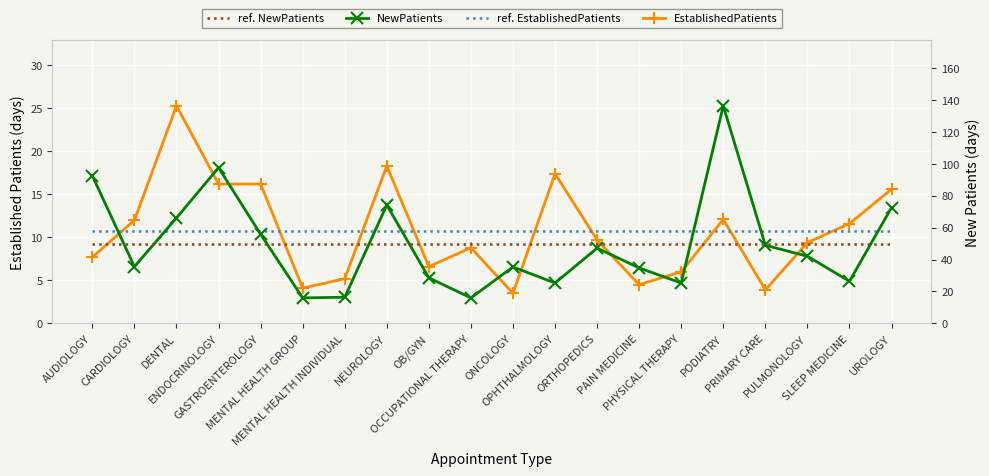

The value of NewPatients at UROLOGY is 72.6. True or false?

True